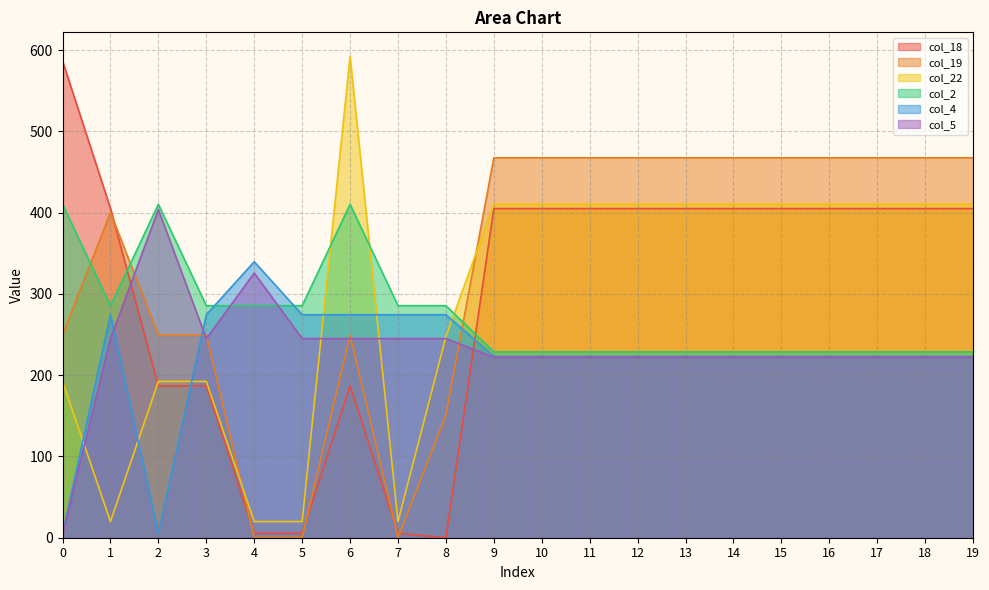

At which label does col_19 reach its minimum?

4